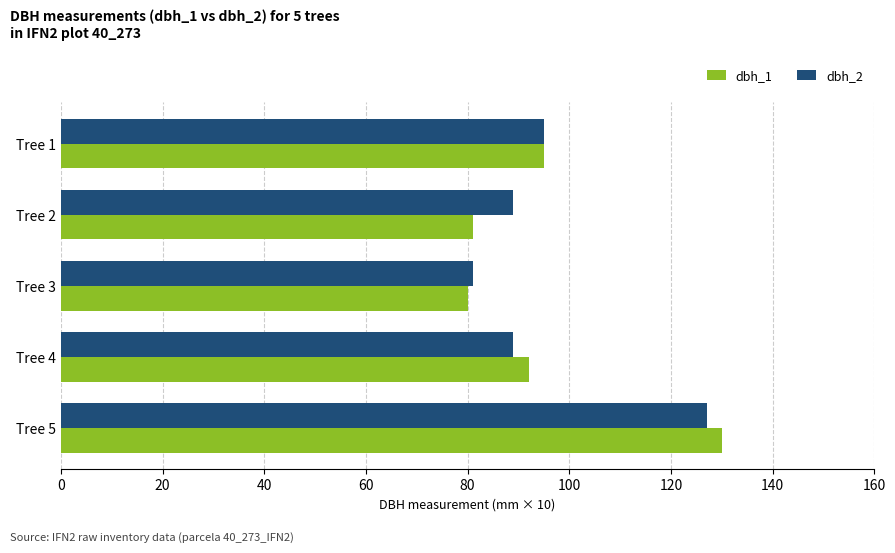

Which category has the highest value across all series?

Tree 5